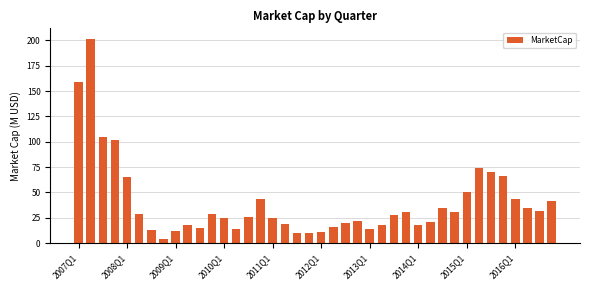

Are the bars grouped side by side (vs. stacked)?

No